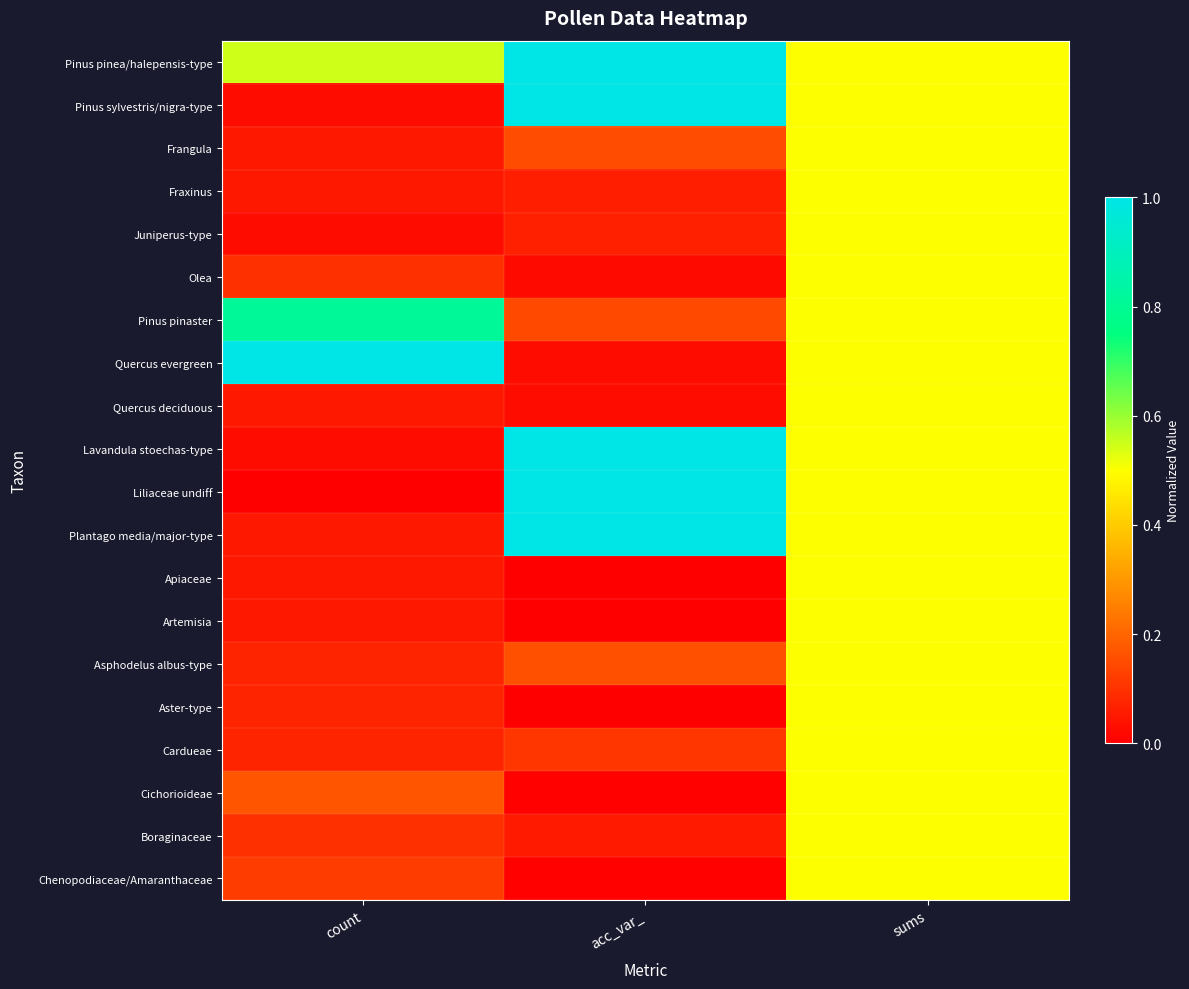

Reading left to right, what are all the values shown in this chart?

Pinus pinea/halepensis-type: count=0.5	acc_var_=1.0	sums=0.5
Pinus sylvestris/nigra-type: count=0.0	acc_var_=1.0	sums=0.5
Frangula: count=0.0	acc_var_=0.2	sums=0.5
Fraxinus: count=0.0	acc_var_=0.1	sums=0.5
Juniperus-type: count=0.0	acc_var_=0.1	sums=0.5
Olea: count=0.1	acc_var_=0.0	sums=0.5
Pinus pinaster: count=0.8	acc_var_=0.1	sums=0.5
Quercus evergreen: count=1.0	acc_var_=0.0	sums=0.5
Quercus deciduous: count=0.0	acc_var_=0.0	sums=0.5
Lavandula stoechas-type: count=0.0	acc_var_=1.0	sums=0.5
Liliaceae undiff: count=0.0	acc_var_=1.0	sums=0.5
Plantago media/major-type: count=0.0	acc_var_=1.0	sums=0.5
Apiaceae: count=0.0	acc_var_=0.0	sums=0.5
Artemisia: count=0.0	acc_var_=0.0	sums=0.5
Asphodelus albus-type: count=0.1	acc_var_=0.2	sums=0.5
Aster-type: count=0.1	acc_var_=0.0	sums=0.5
Cardueae: count=0.1	acc_var_=0.1	sums=0.5
Cichorioideae: count=0.2	acc_var_=0.0	sums=0.5
Boraginaceae: count=0.1	acc_var_=0.1	sums=0.5
Chenopodiaceae/Amaranthaceae: count=0.1	acc_var_=0.0	sums=0.5